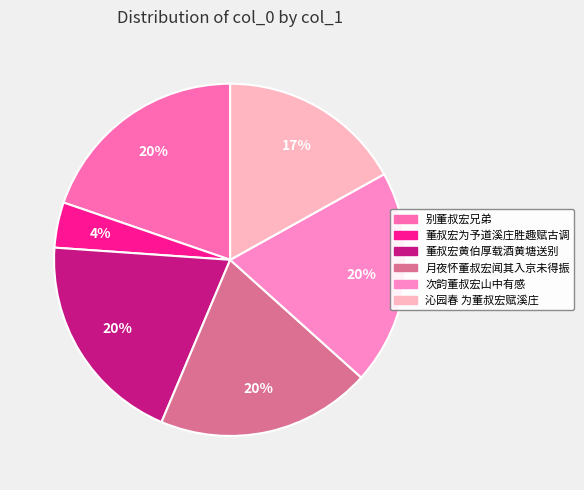

Count the number of slices in the pie.

6